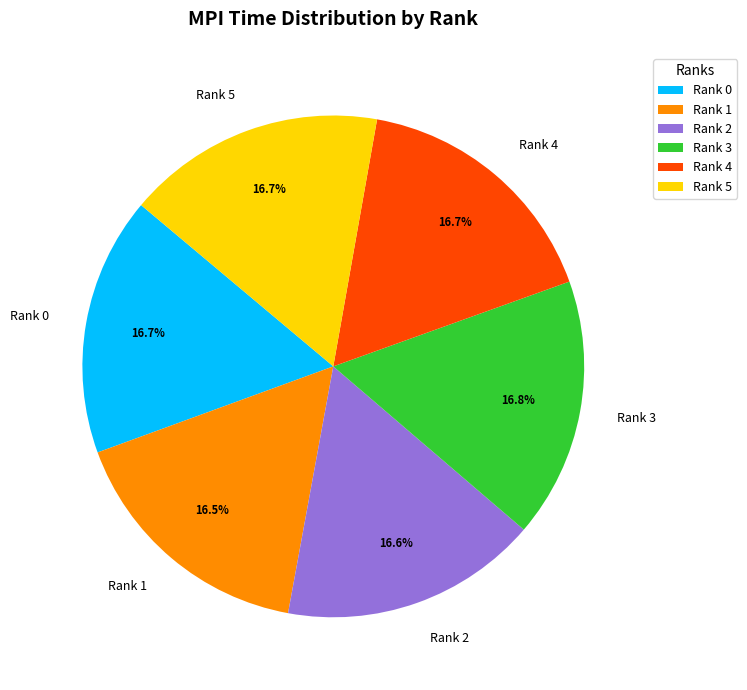

What percentage is NOT represented by Rank 4?

83.3%